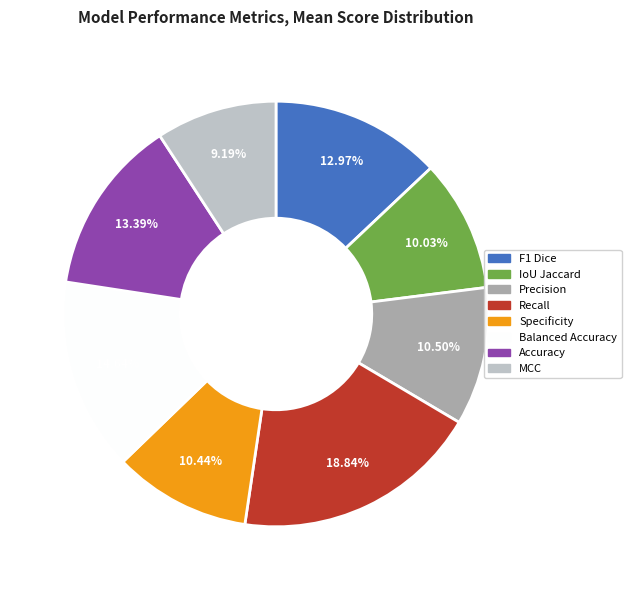

Between MCC and F1 Dice, which is larger?

F1 Dice